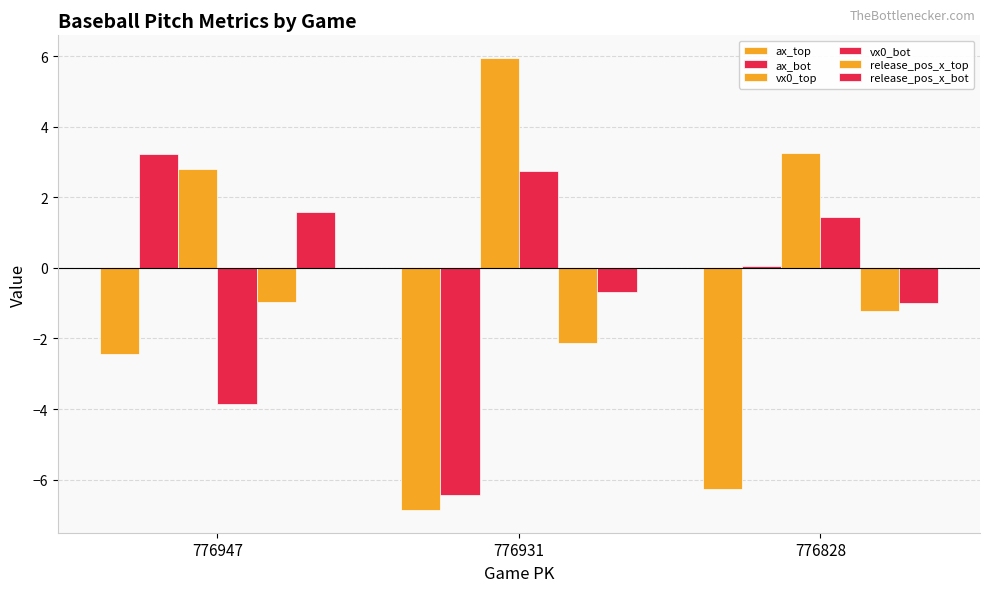

The ax_top series shows -6.9 at 776931. True or false?

True